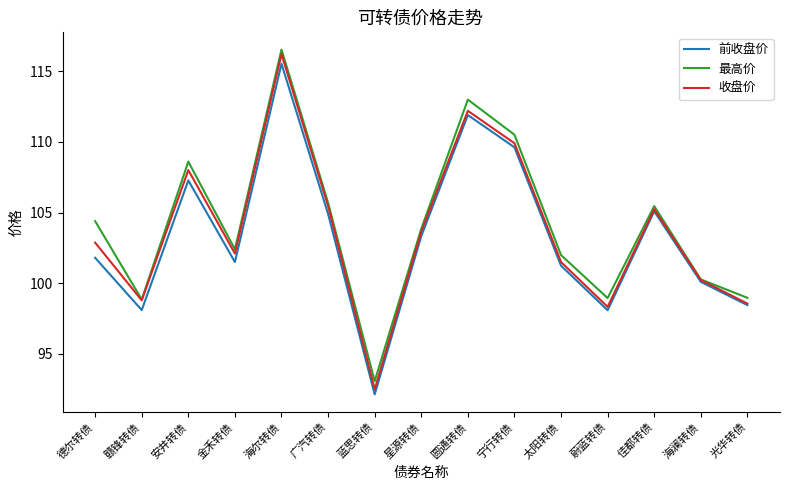

True or false: 收盘价 has more than 2 points higher than both neighbors.

True